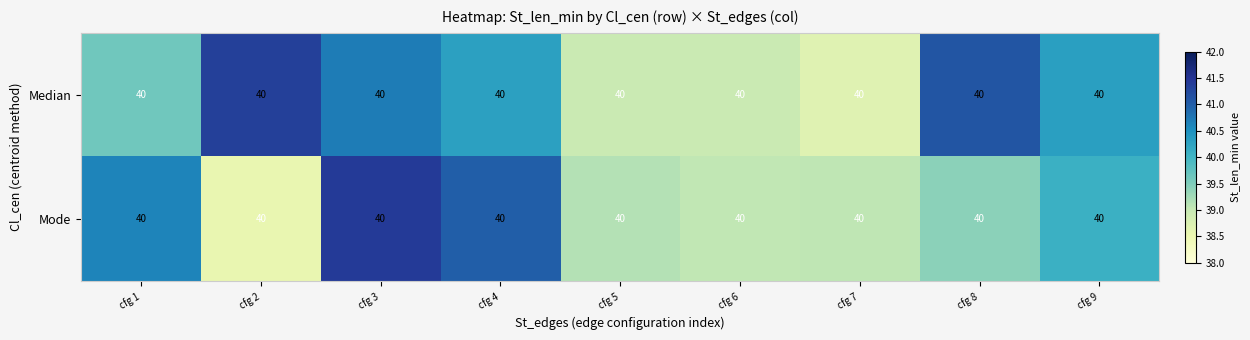

Count the Median values in the range 38 to 40.

4